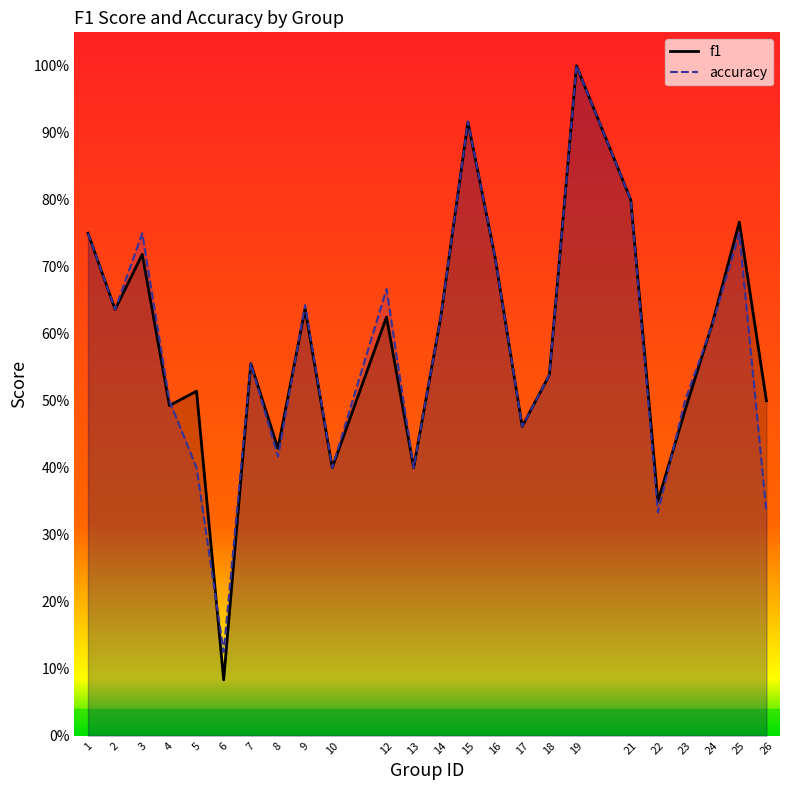

What is the value of the accuracy point at the 1st from the left?

0.8